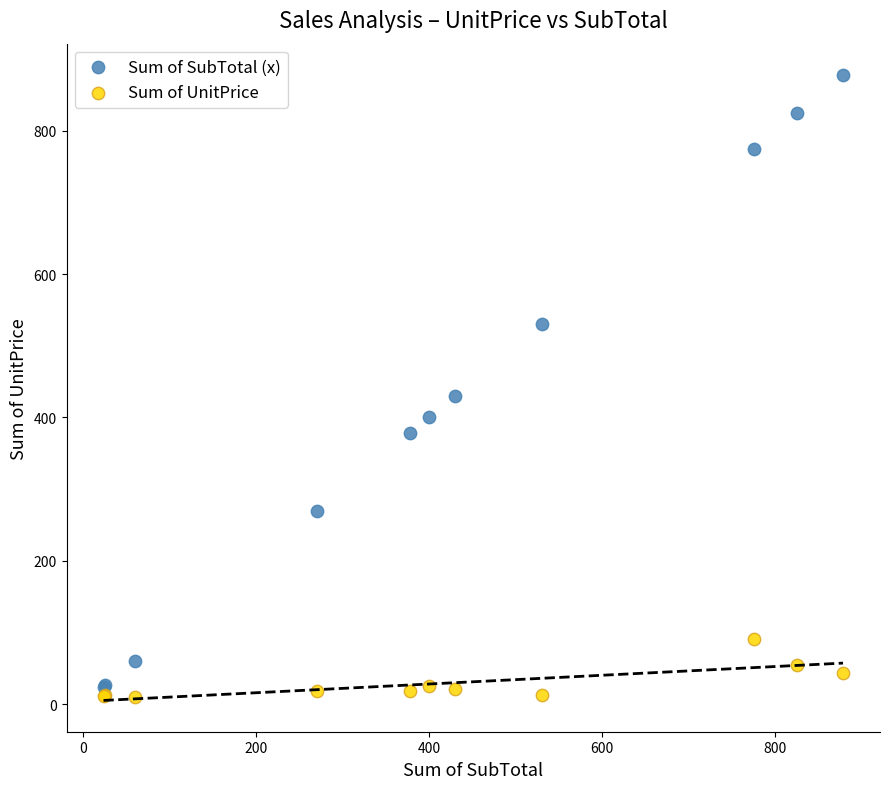

Which series contains the highest Y value?

Sum of SubTotal (x)